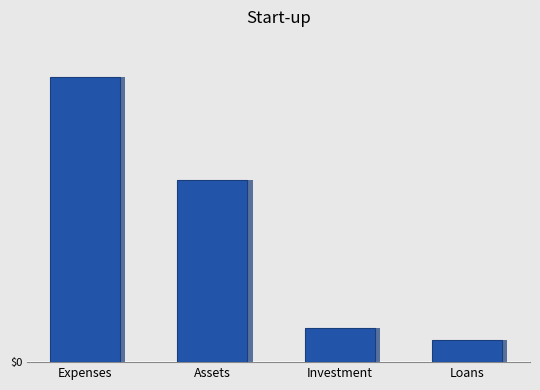

What is the label of the 1st bar from the right?

Loans